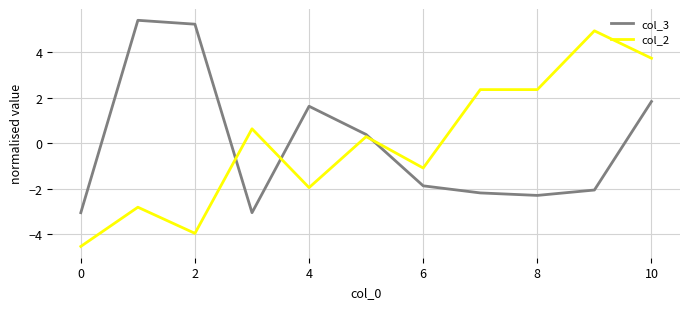

What is the maximum value for col_2?

4.9